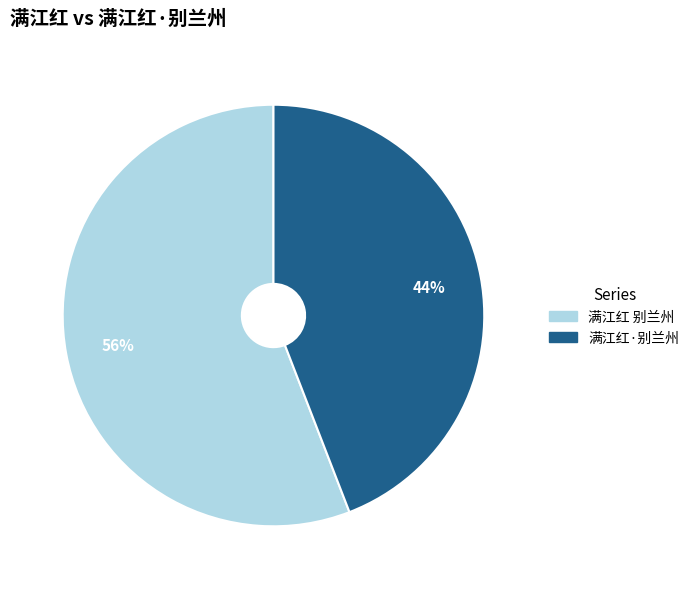

How many segments does this pie chart have?

2